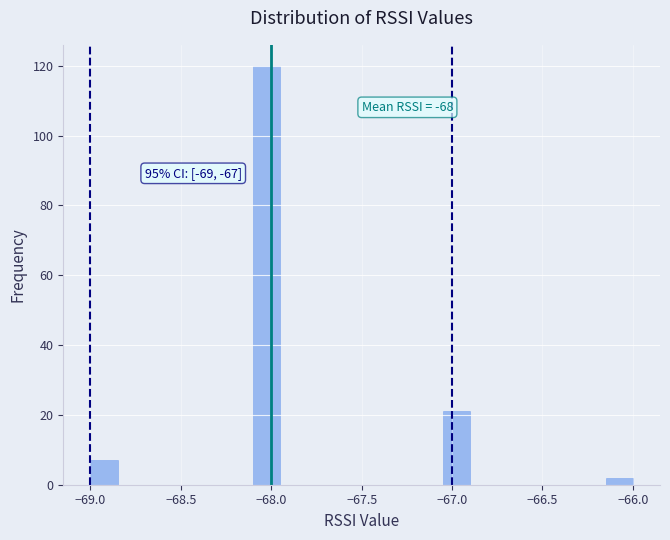

Around what value on the x-axis is the tallest bar? Give the approximate position of its centre, as read against the axis.

-68.00